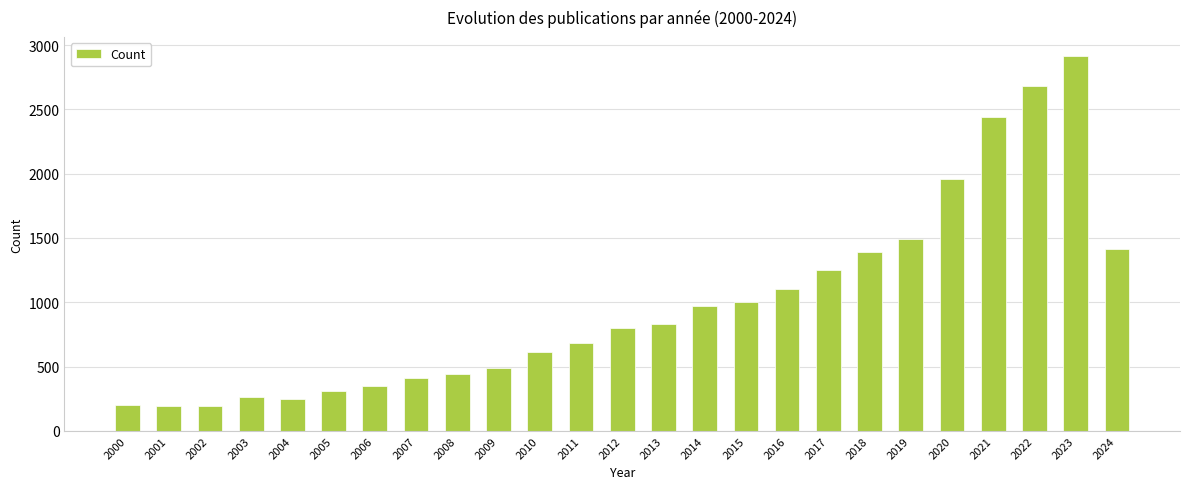

What is the value of the 4th bar from the left?

262